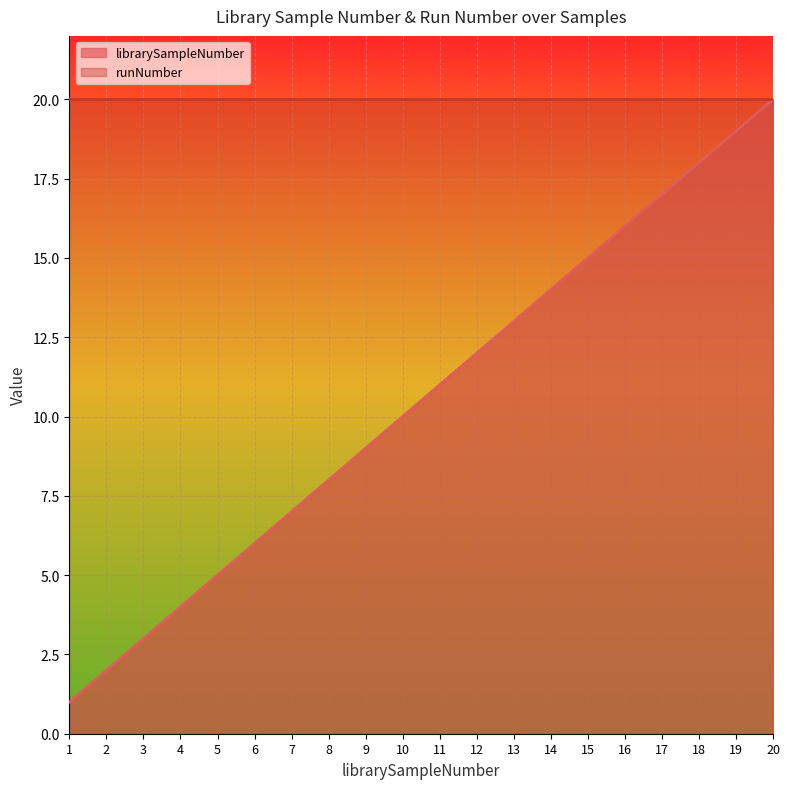

The value at 16 is 3. True or false?

False